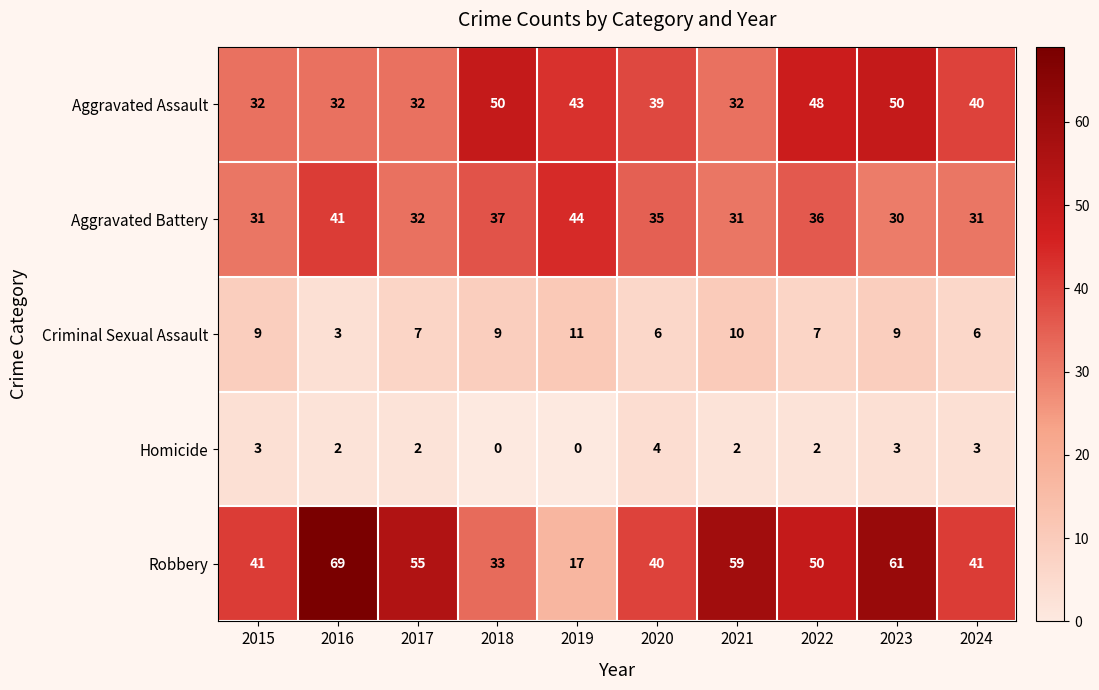

How many Criminal Sexual Assault values are between 6 and 9?

7